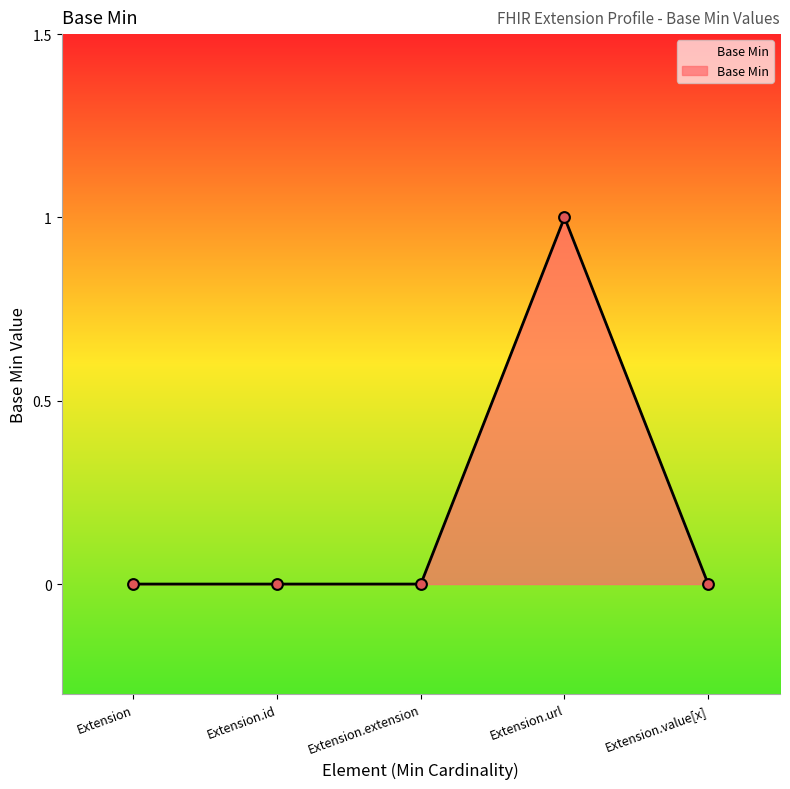

Which has a higher value, Extension.id or Extension.url?

Extension.url